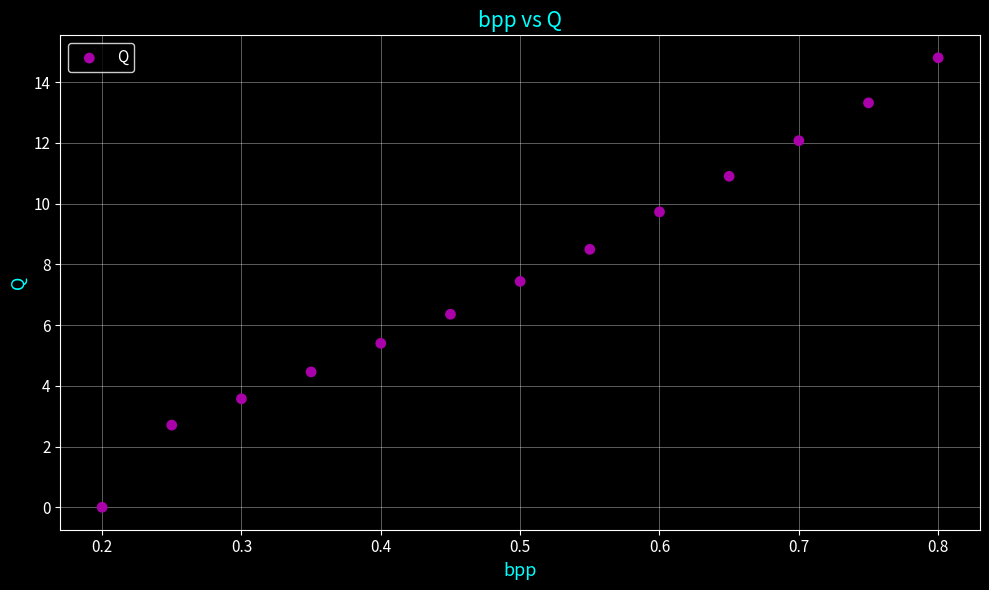

What Y value in the scatter plot is closest to 7?

7.4